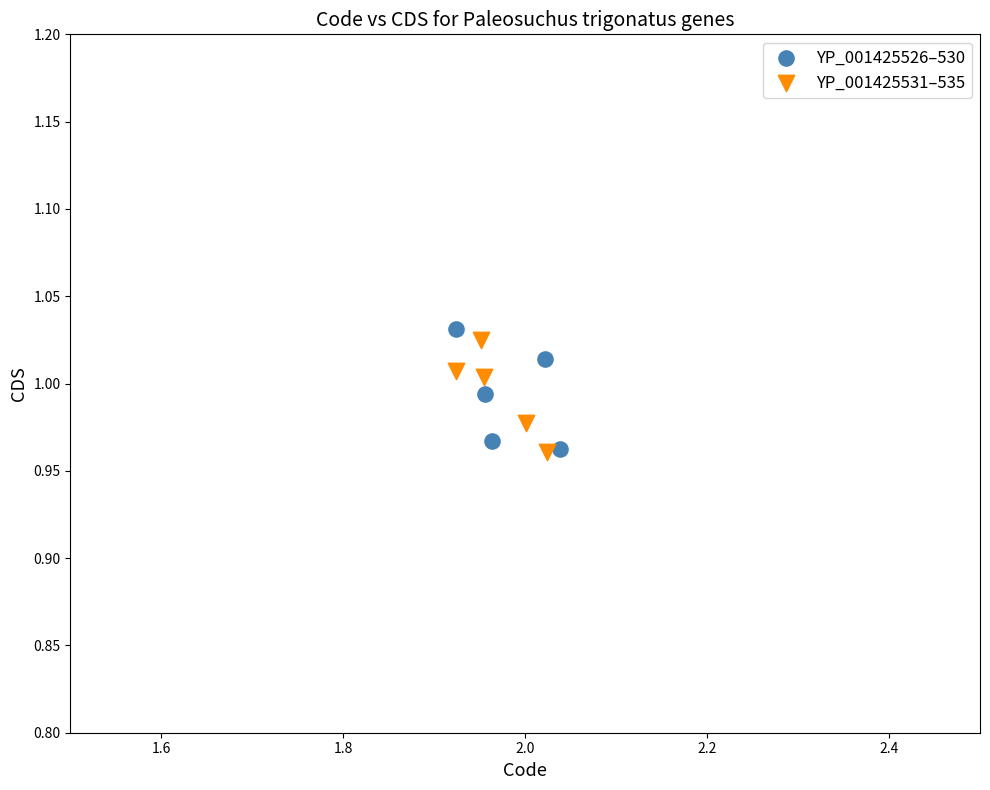

What are all the series names shown in the legend?

YP_001425526–530, YP_001425531–535